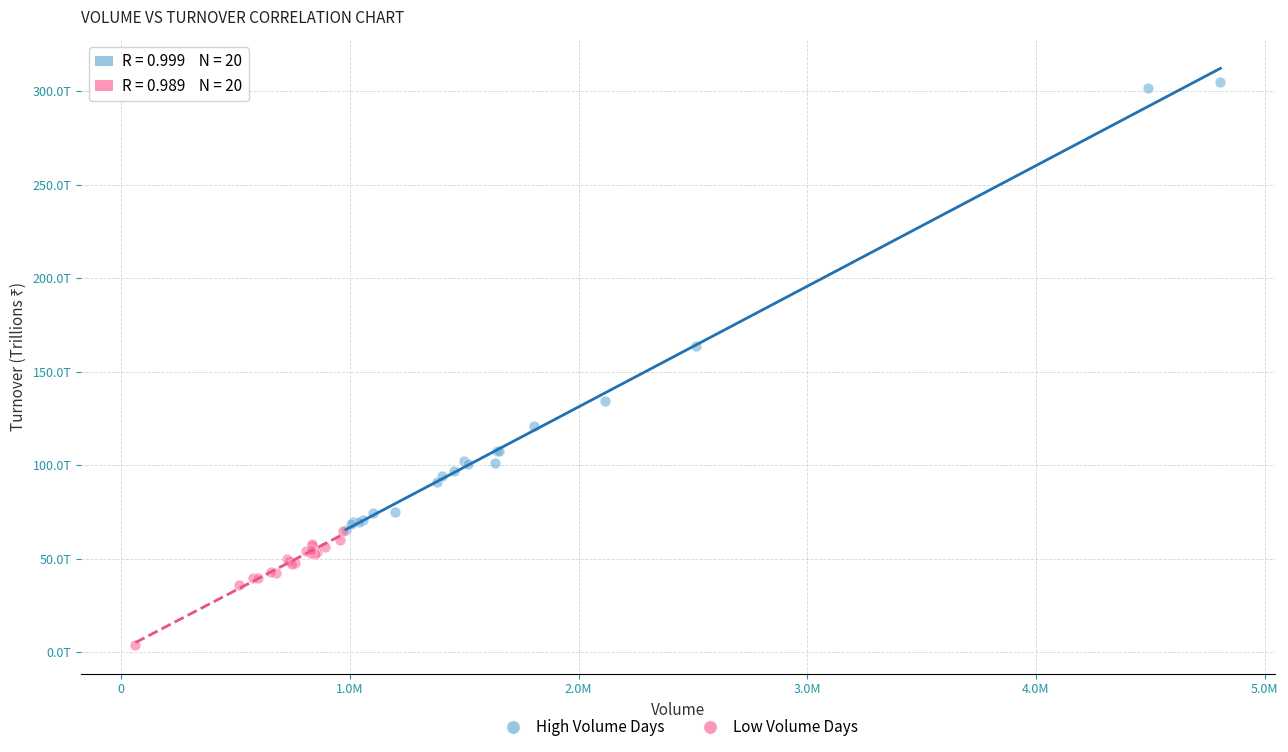

What are all the series names shown in the legend?

High Volume Days, Low Volume Days